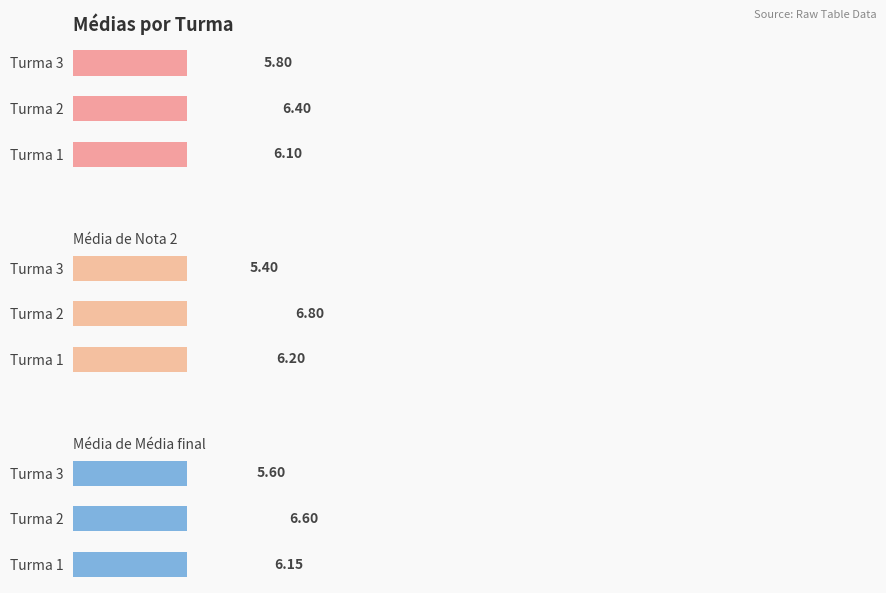

How many values in the Média de Média final series are below 6?

1